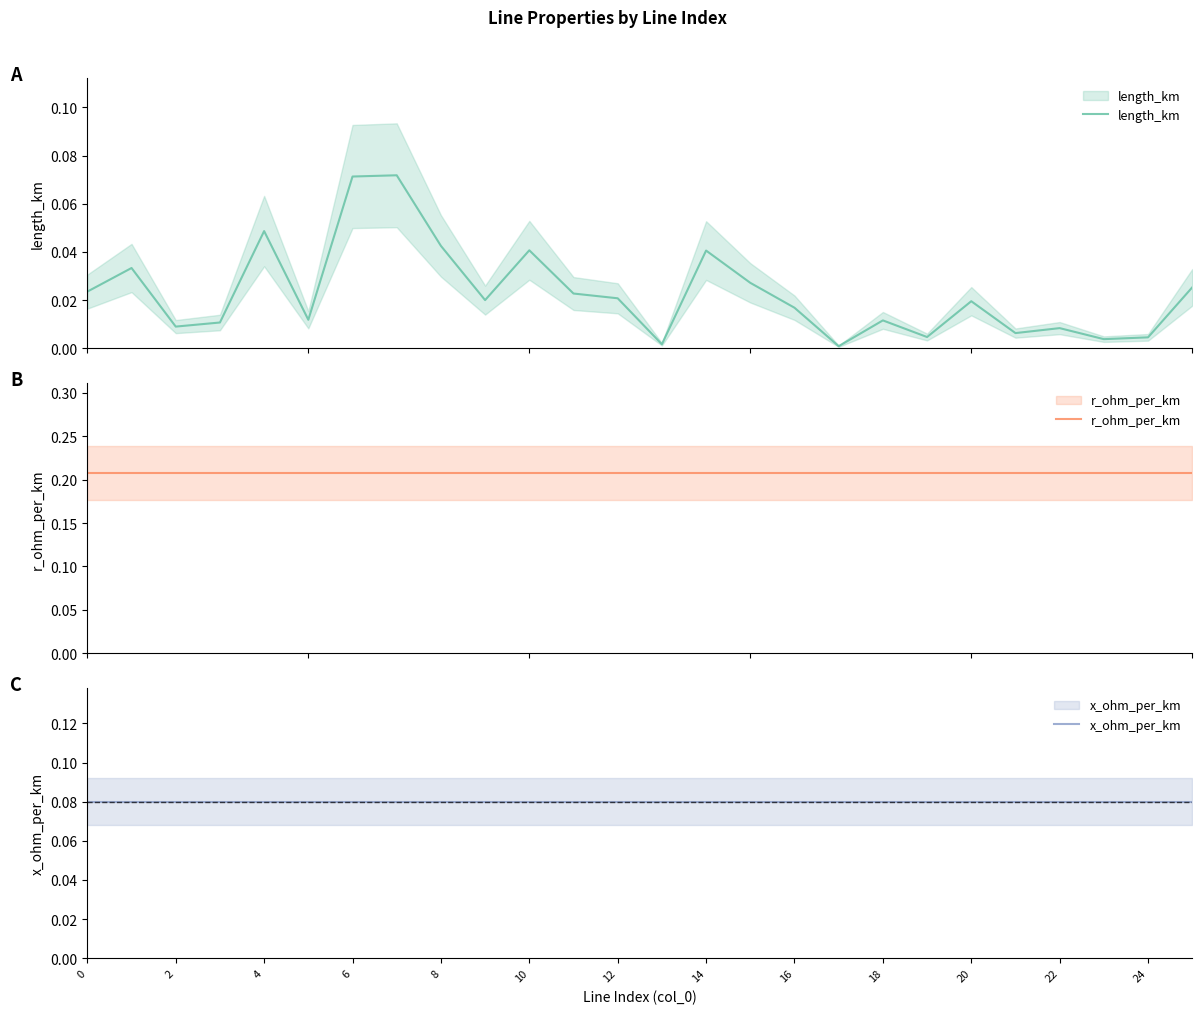

True or false: x_ohm_per_km and r_ohm_per_km cross at least once.

False